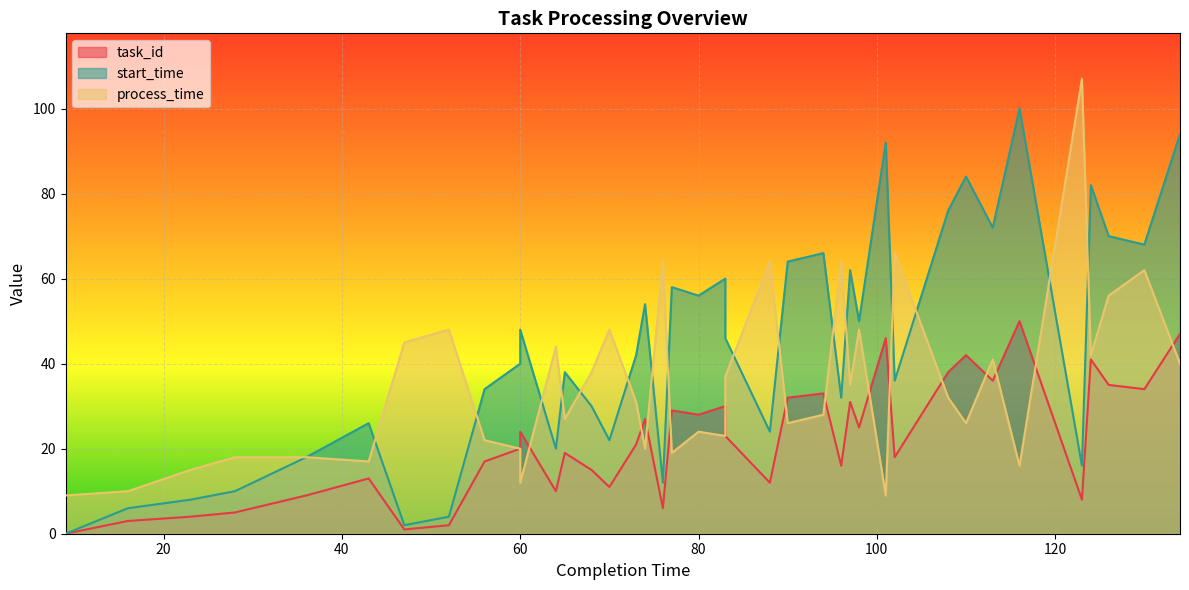

In process_time, how many points are higher than both neighbors (excluding endpoints)?

12